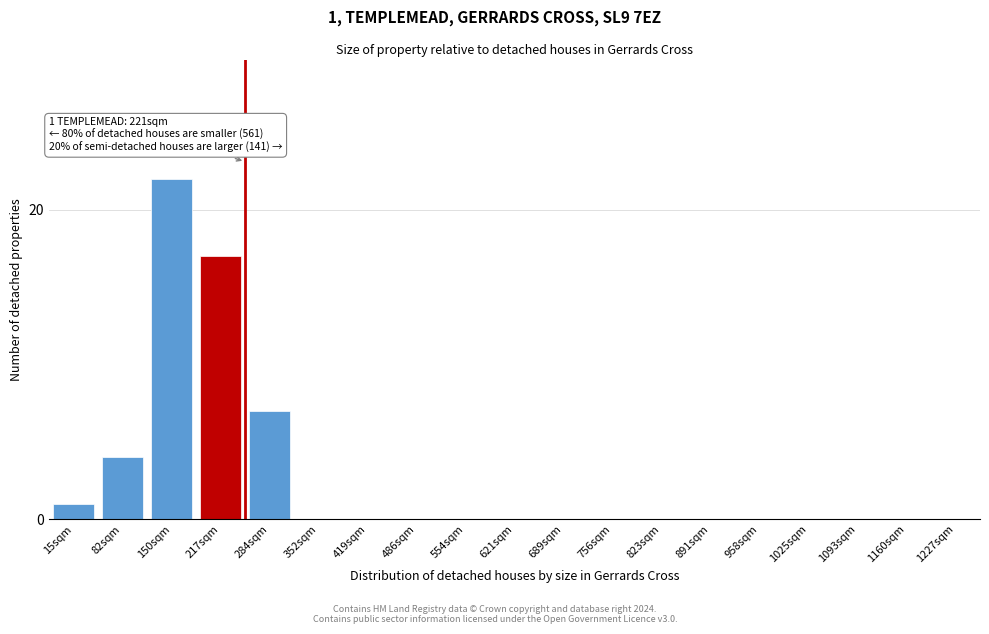

Reading right to left, transcribe all the data shown in this chart.

1227sqm=0	1160sqm=0	1093sqm=0	1025sqm=0	958sqm=0	891sqm=0	823sqm=0	756sqm=0	689sqm=0	621sqm=0	554sqm=0	486sqm=0	419sqm=0	352sqm=0	284sqm=7	217sqm=17	150sqm=22	82sqm=4	15sqm=1